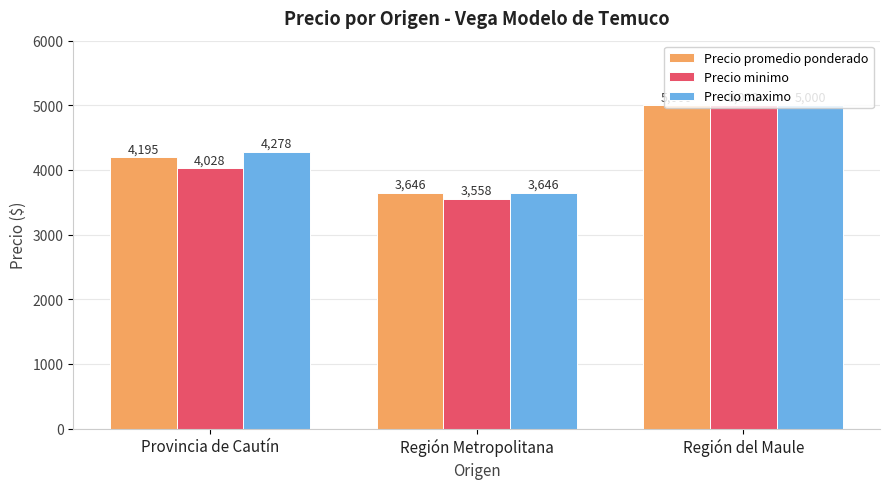

At which label is Precio minimo closest to 4279?

Provincia de Cautín